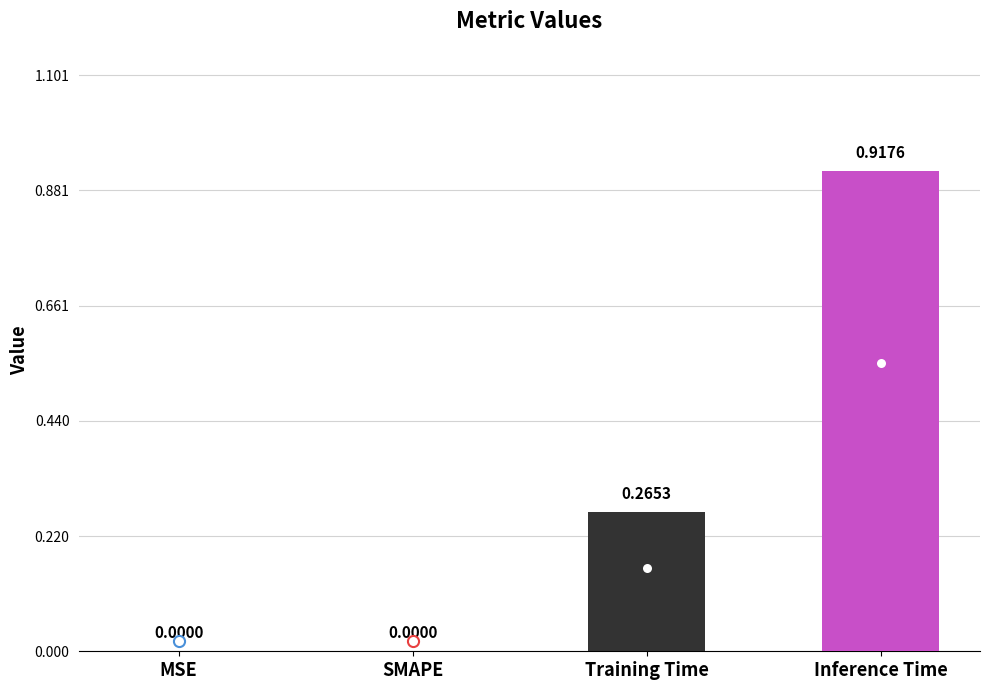

What is the change in value from Training Time to Inference Time?

+0.7